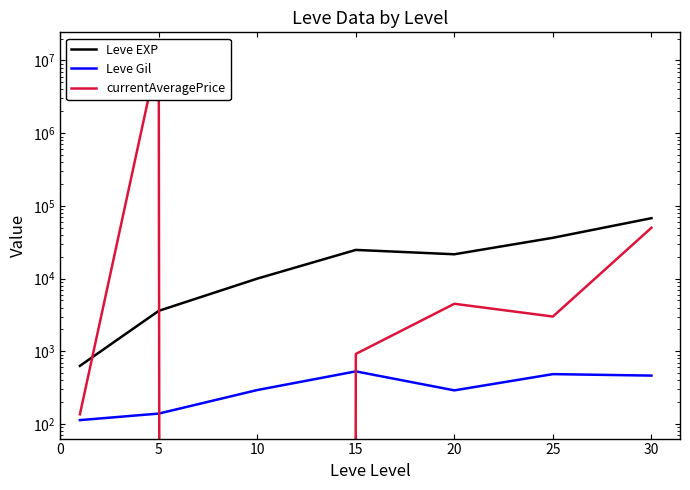

Rank the series at 0 from lowest to highest value.

Leve Gil, currentAveragePrice, Leve EXP